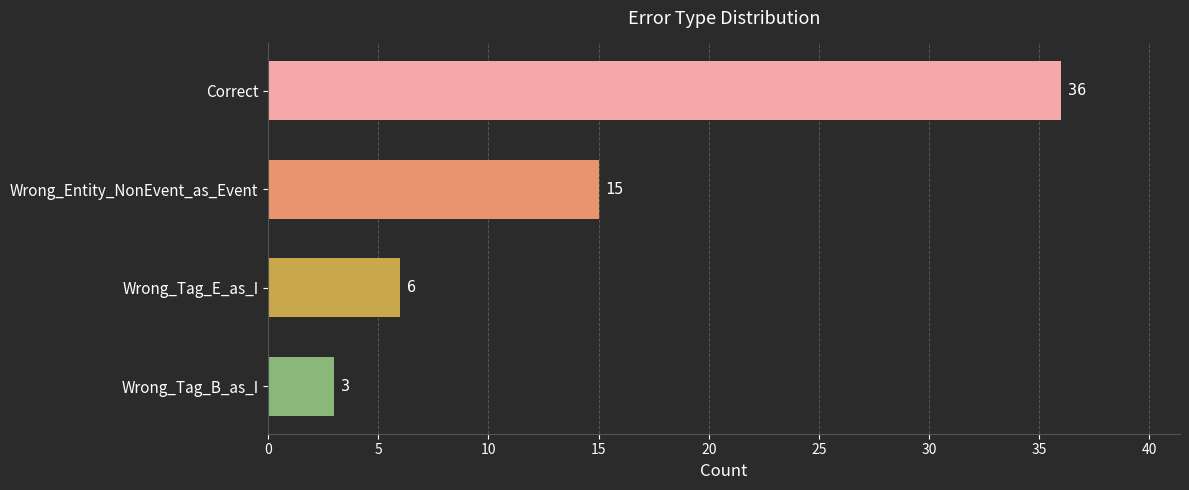

Where is the data nearest to the value 19?

Wrong_Entity_NonEvent_as_Event